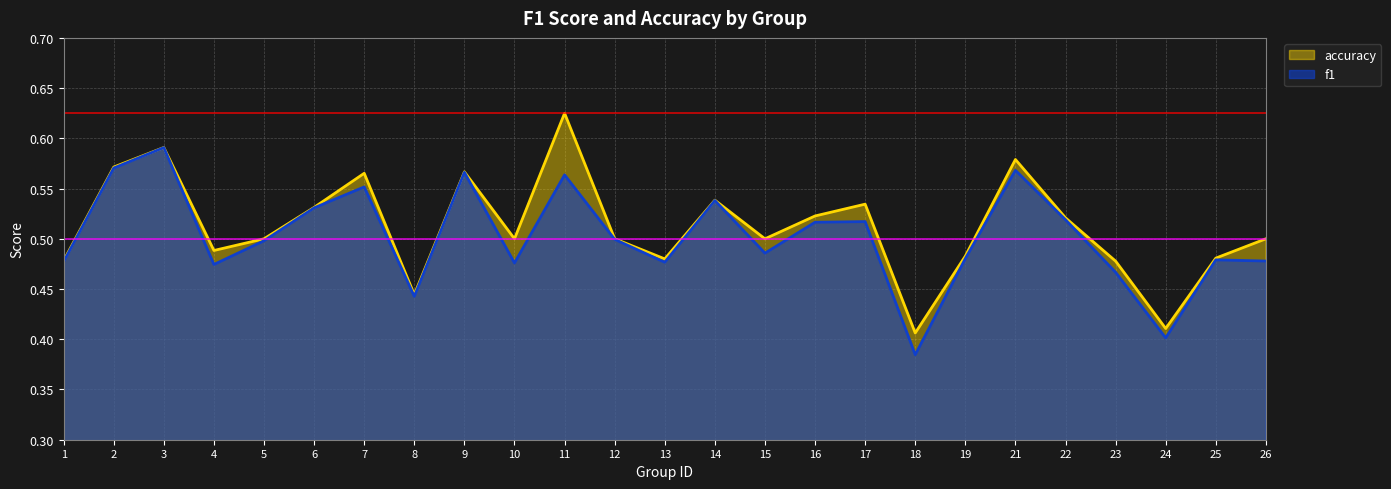

Reading left to right, what are all the values shown in this chart?

f1: 1=0.5	2=0.6	3=0.6	4=0.5	5=0.5	6=0.5	7=0.6	8=0.4	9=0.6	10=0.5	11=0.6	12=0.5	13=0.5	14=0.5	15=0.5	16=0.5	17=0.5	18=0.4	19=0.5	21=0.6	22=0.5	23=0.5	24=0.4	25=0.5	26=0.5
accuracy: 1=0.5	2=0.6	3=0.6	4=0.5	5=0.5	6=0.5	7=0.6	8=0.4	9=0.6	10=0.5	11=0.6	12=0.5	13=0.5	14=0.5	15=0.5	16=0.5	17=0.5	18=0.4	19=0.5	21=0.6	22=0.5	23=0.5	24=0.4	25=0.5	26=0.5